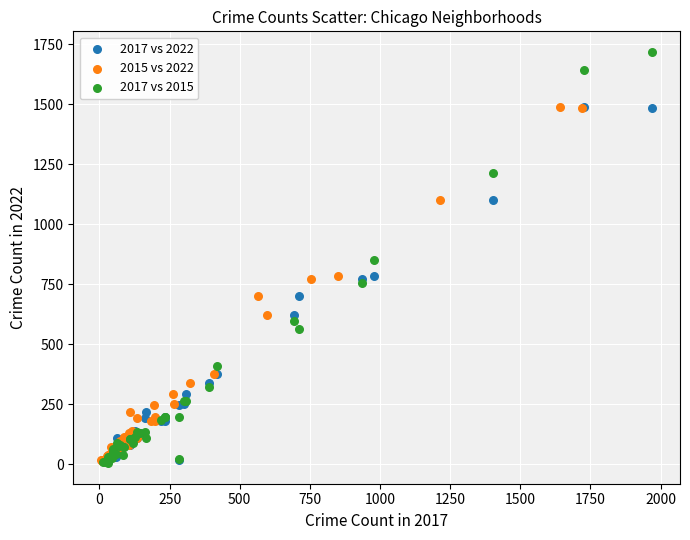

Which series has the widest spread of Y values?

2017 vs 2015